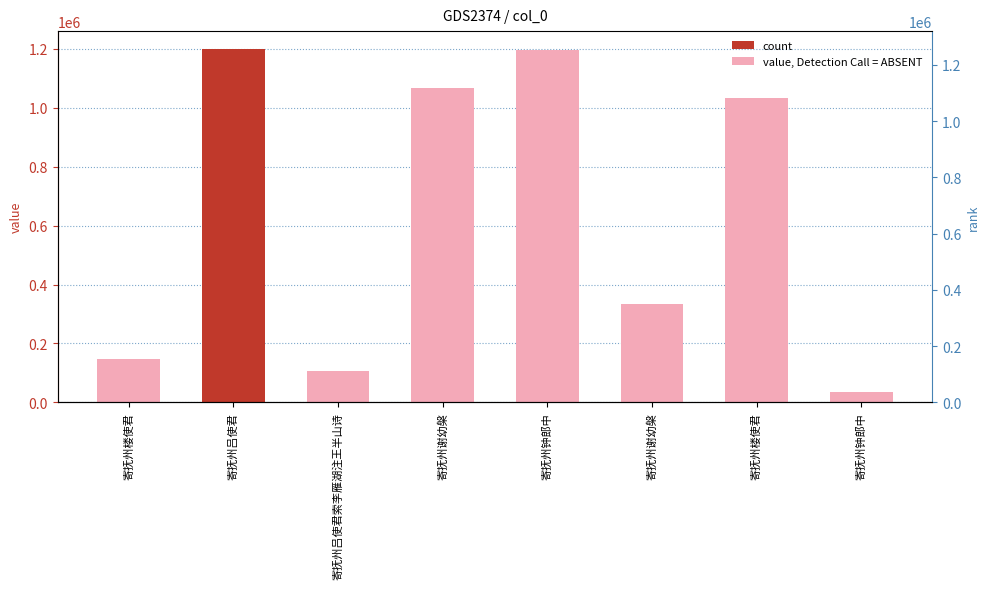

Reading left to right, what are all the values shown in this chart?

寄抚州楼使君=147245	寄抚州吕使君=1200307	寄抚州吕使君索李雁湖注王半山诗=106917	寄抚州谢幼槃=1068148	寄抚州钟郎中=1196037	寄抚州谢幼槃=333899	寄抚州楼使君=1033738	寄抚州钟郎中=34944